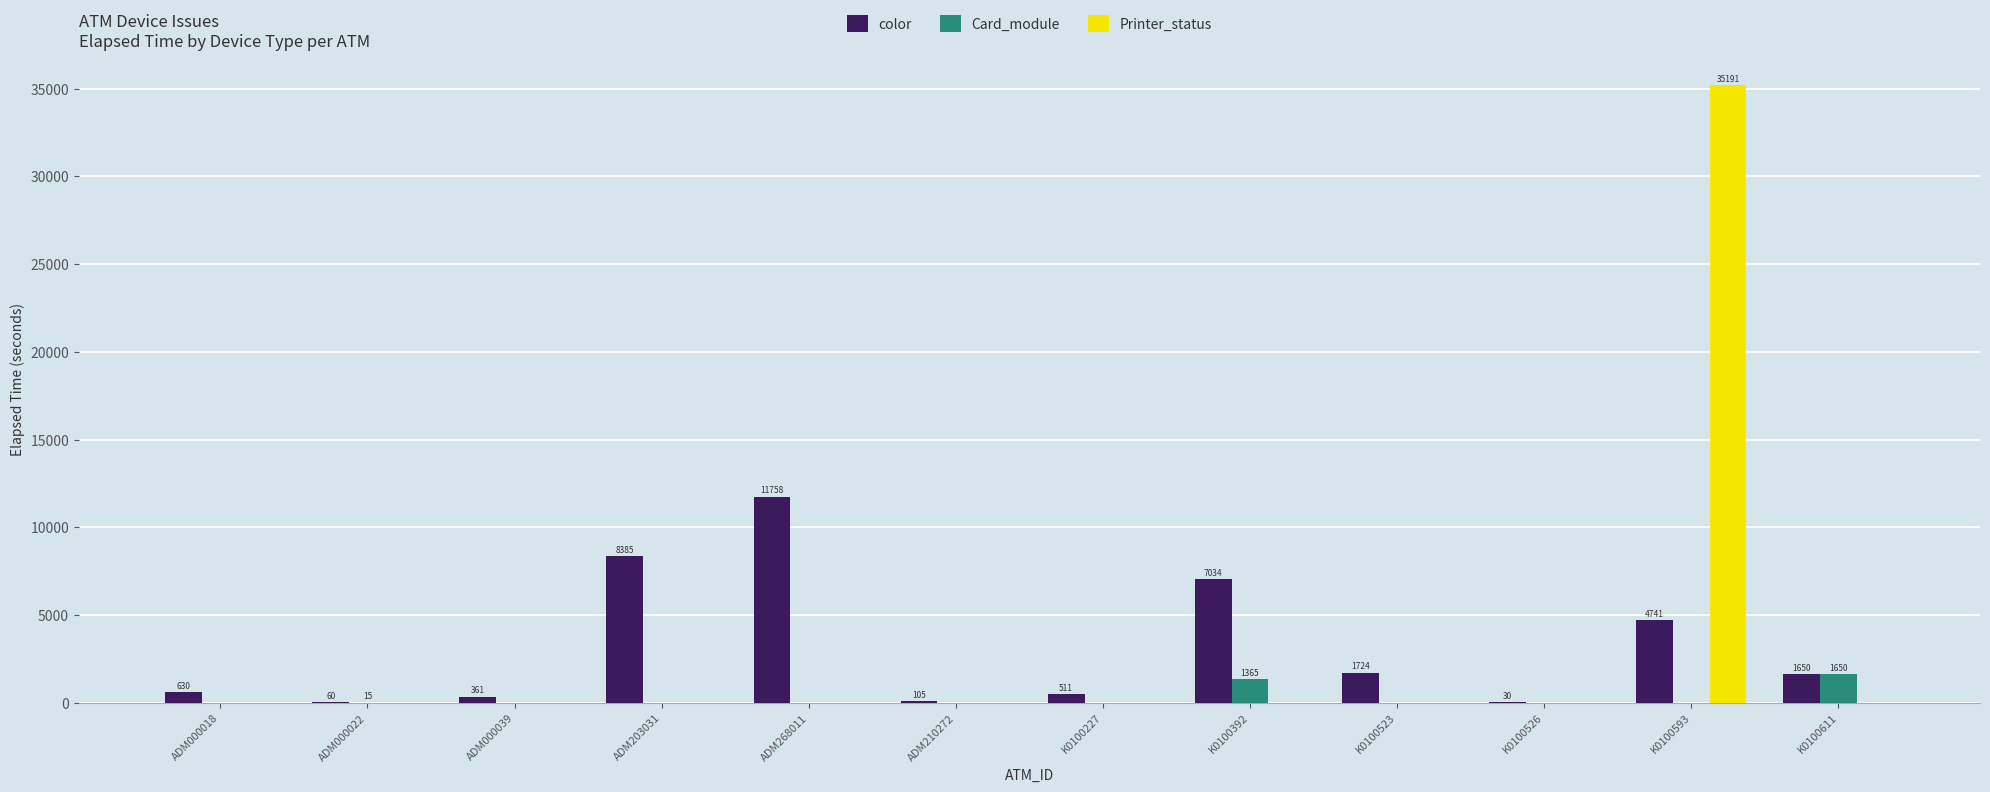

What is the sum of all color values?

36989